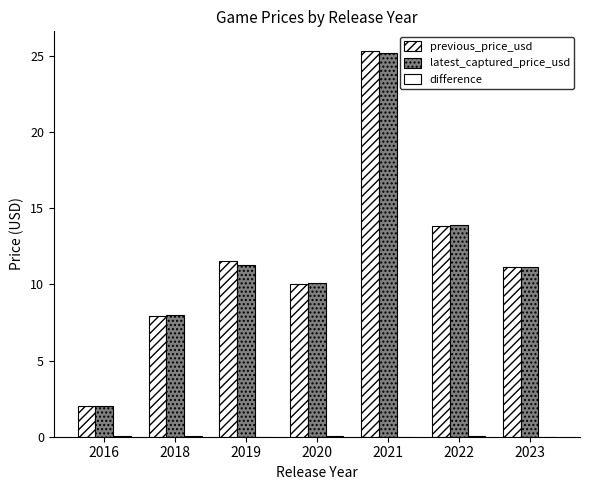

Count the number of data series in this chart.

3